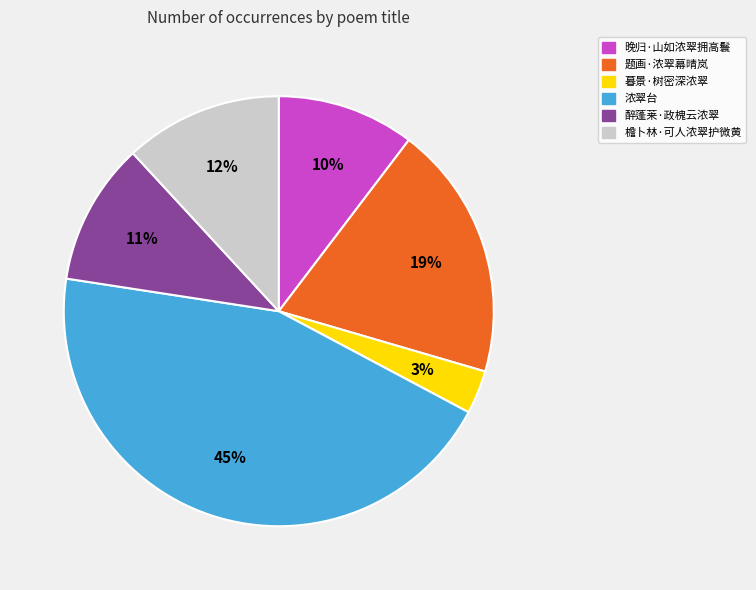

To the nearest percent, what portion does 浓翠台 represent?

45%